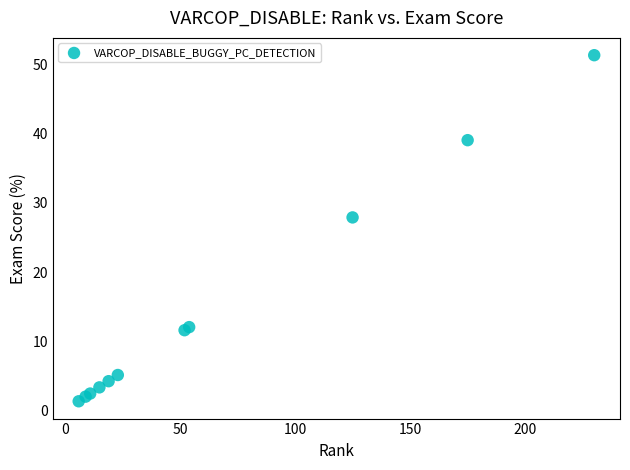

What Y value in the scatter plot is closest to 26?

27.9